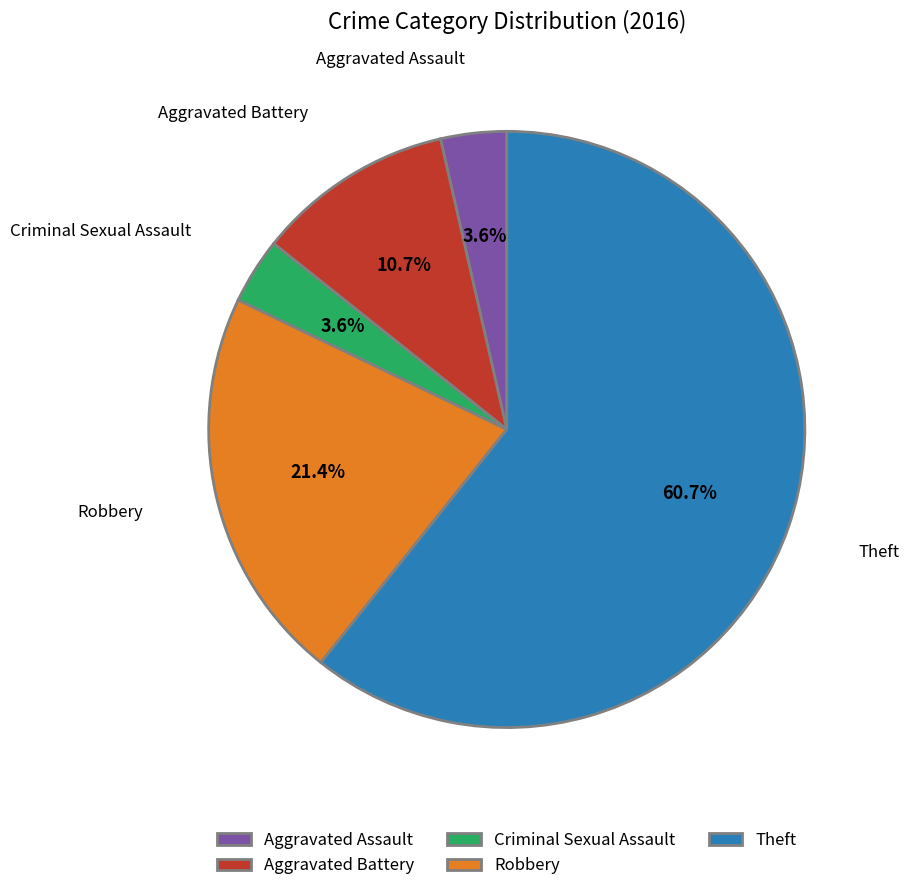

Approximately how many times larger is the value at Aggravated Assault compared to Robbery?

0.2